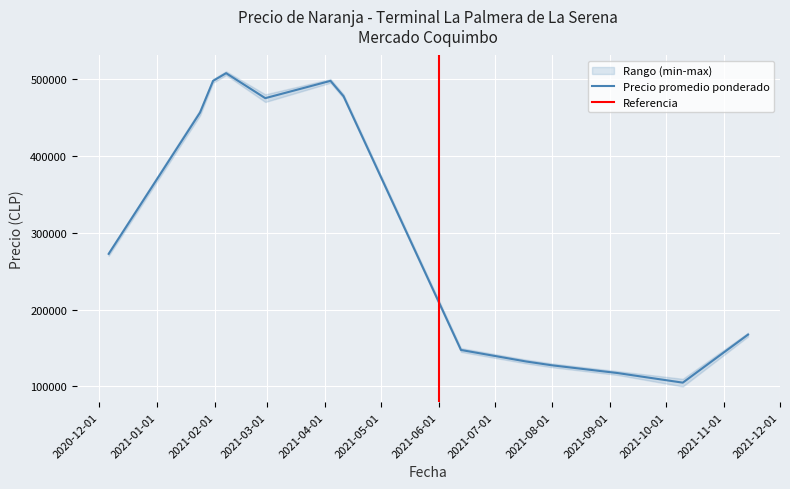

What is the difference between the Precio minimo values at 2021-06-07 and 2021-03-29?

350000